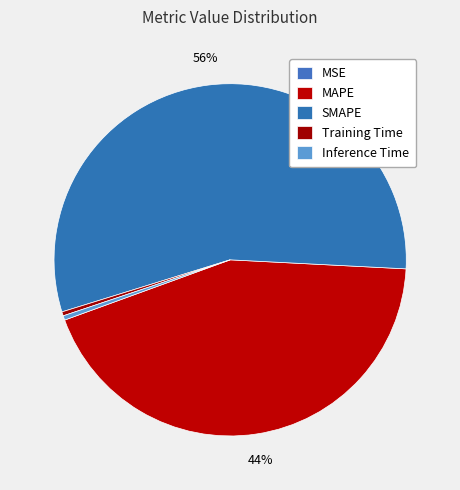

Is it true that MAPE is 44% of the pie?

True